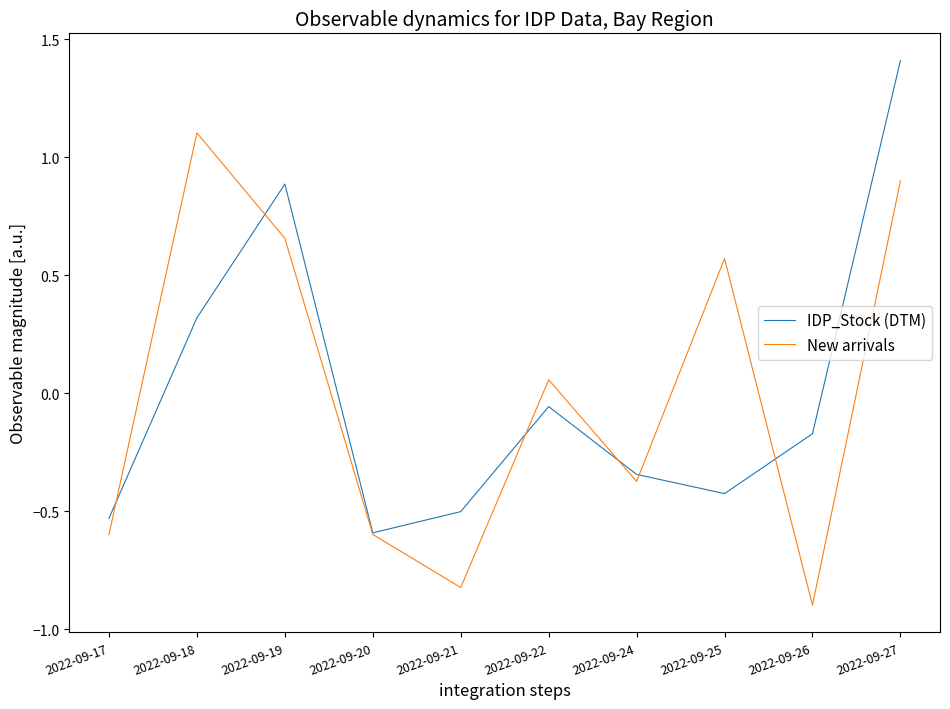

The New arrivals series shows 0.2 at 2022-09-19. True or false?

False